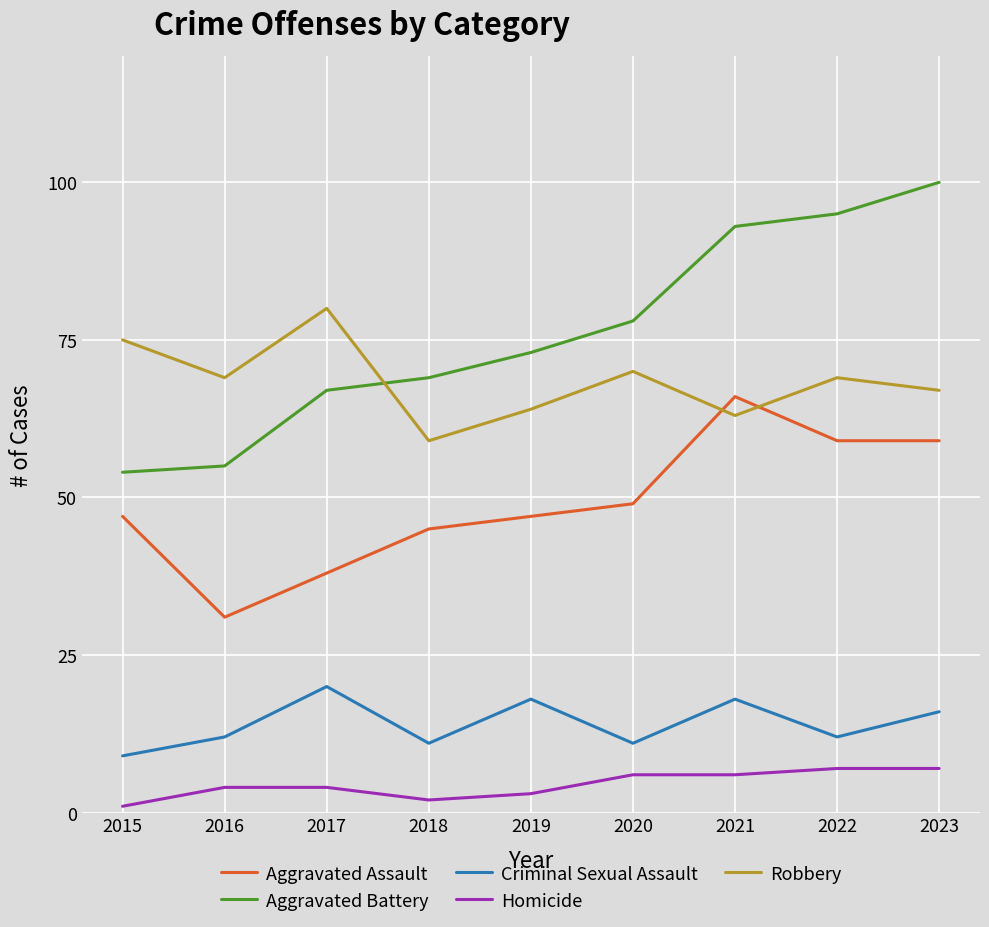

What is the sum of all Robbery values?

616